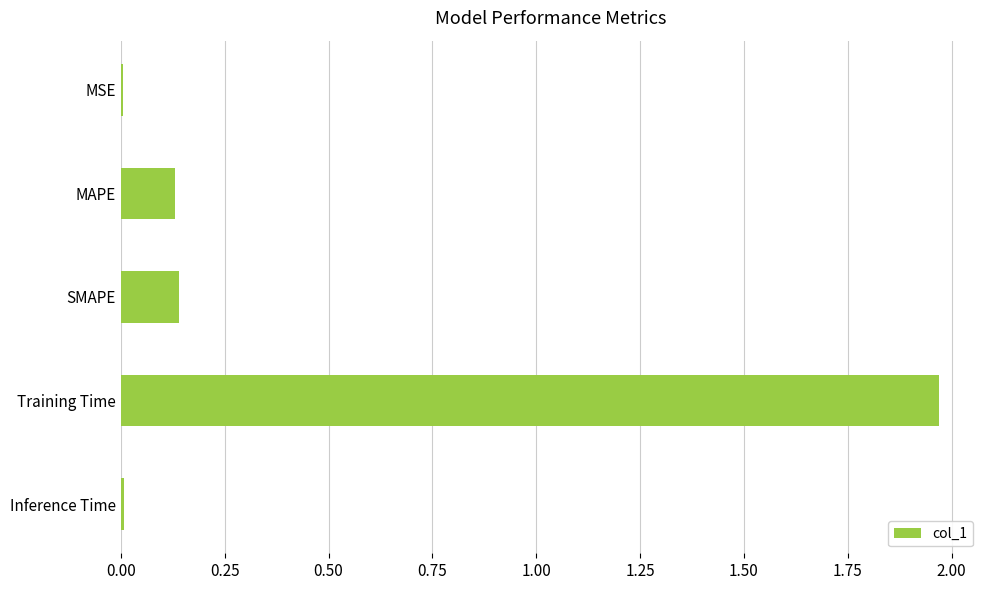

Is it true that the value at Inference Time is 0.0?

True